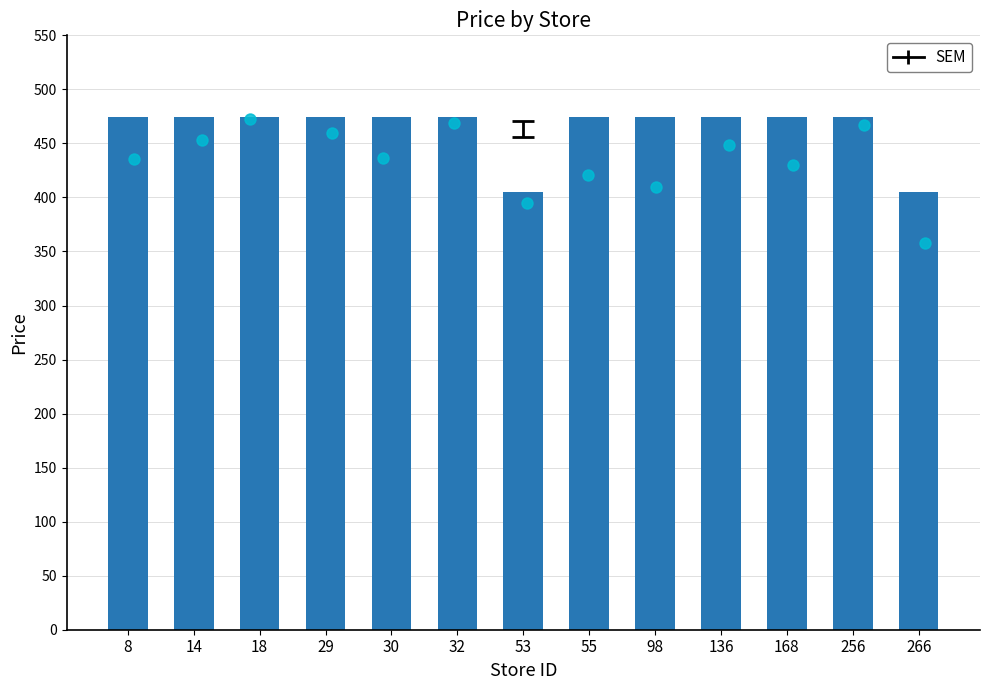

Which has a higher value, 256 or 29?

256